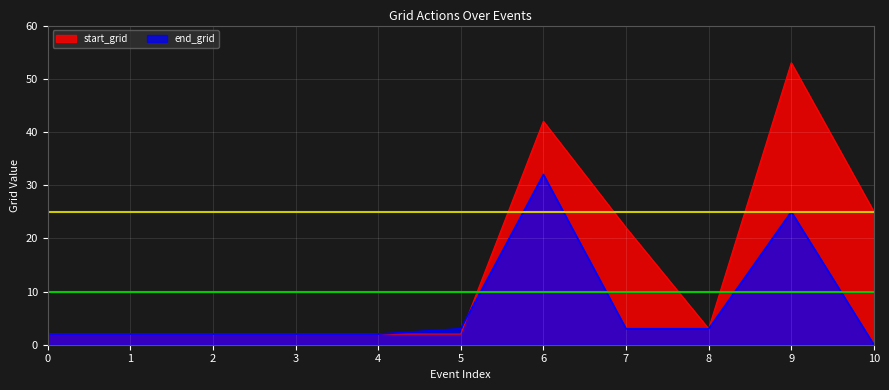

Rank the series by their maximum value, from lowest to highest.

end_grid, start_grid